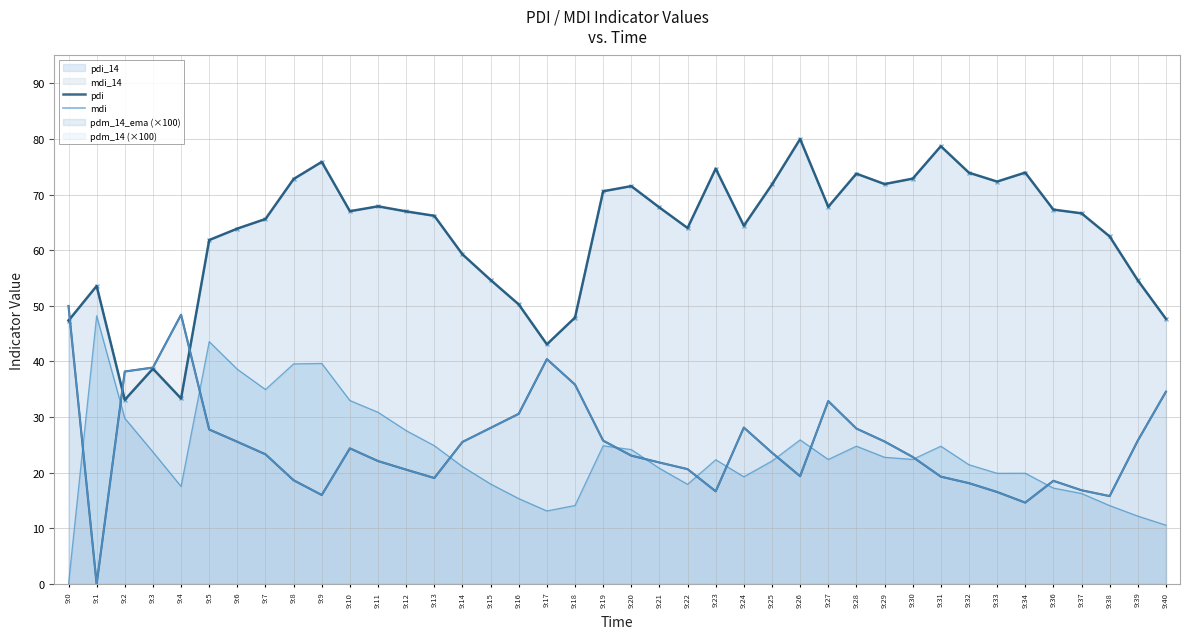

What is the difference between the highest and lowest values at 9:12?

46.4